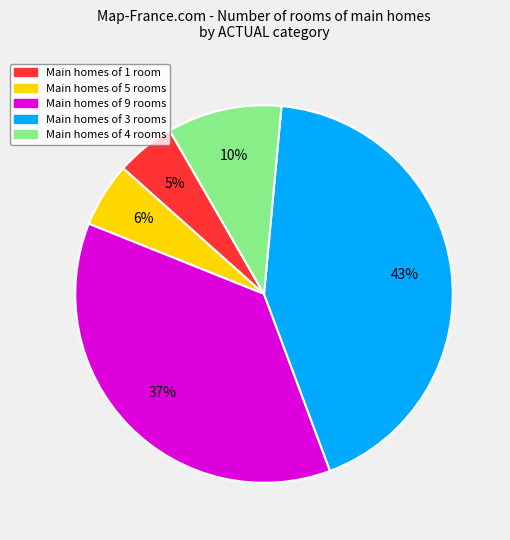

How many segments does this pie chart have?

5